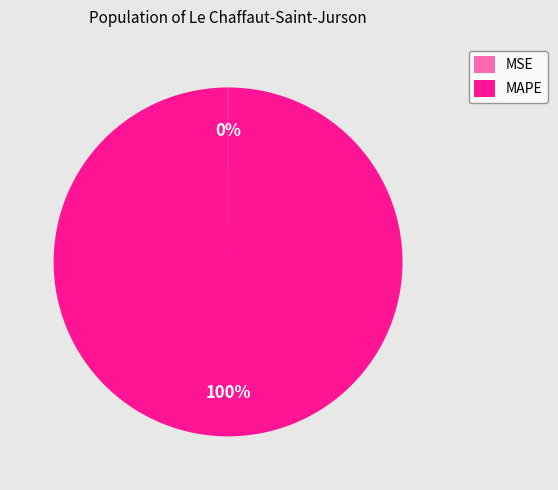

The MAPE slice represents 87% of the pie. True or false?

False